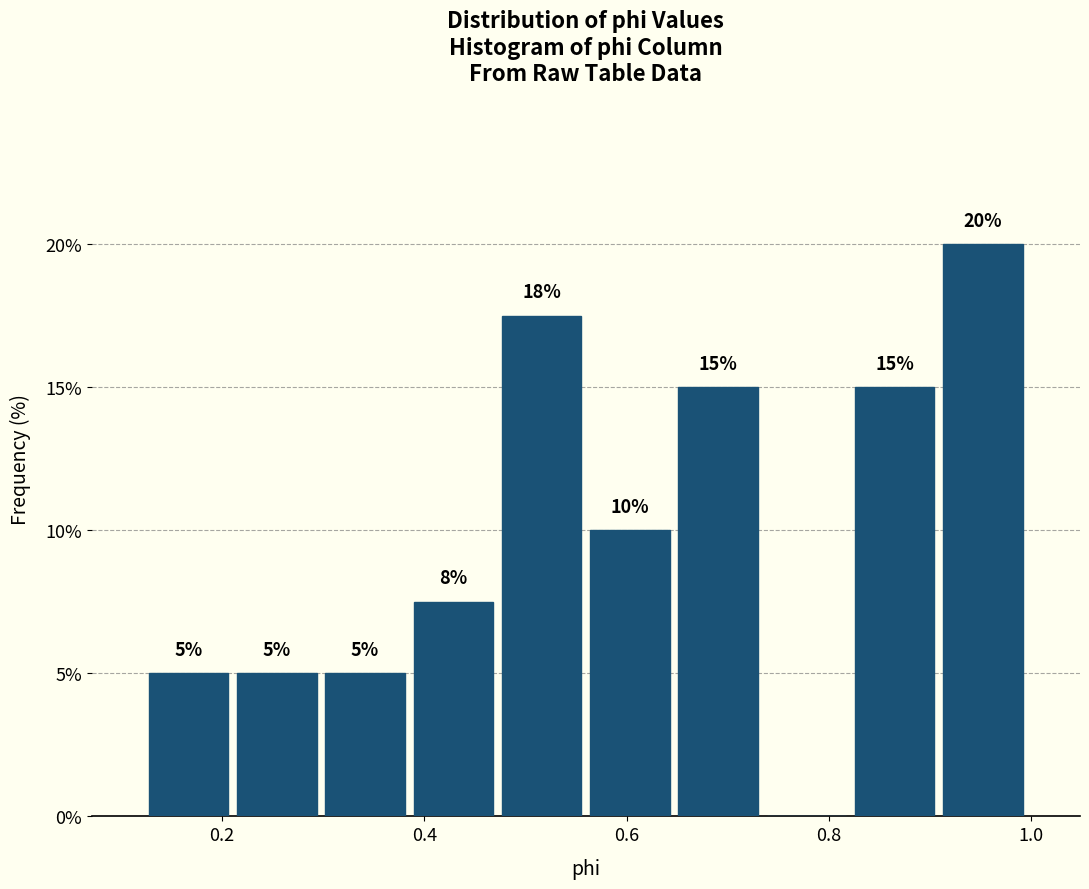

Which range on the x-axis has the tallest bar?

0.90 to 1.00